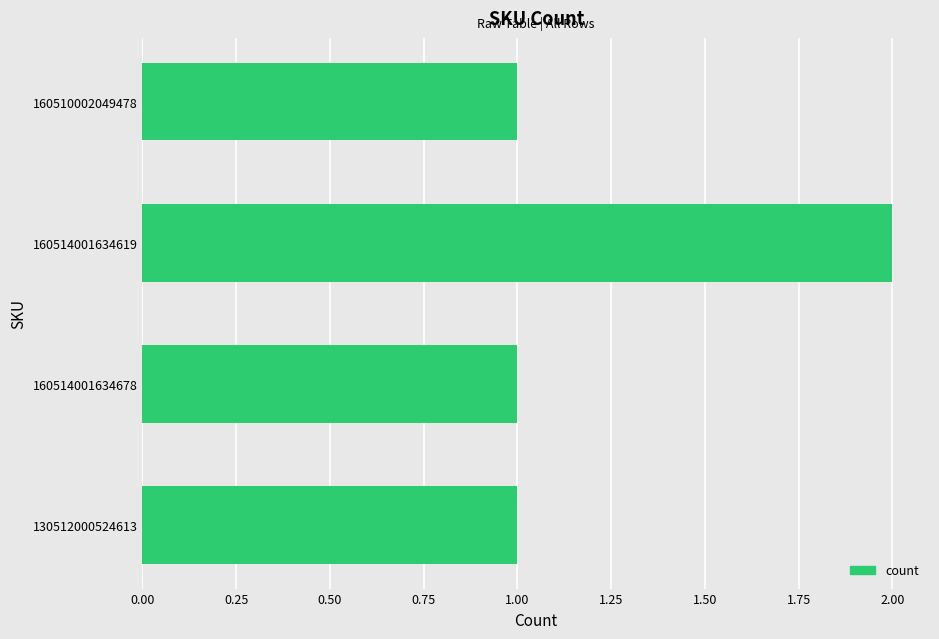

True or false: the data shows 1 at 160514001634619.

False